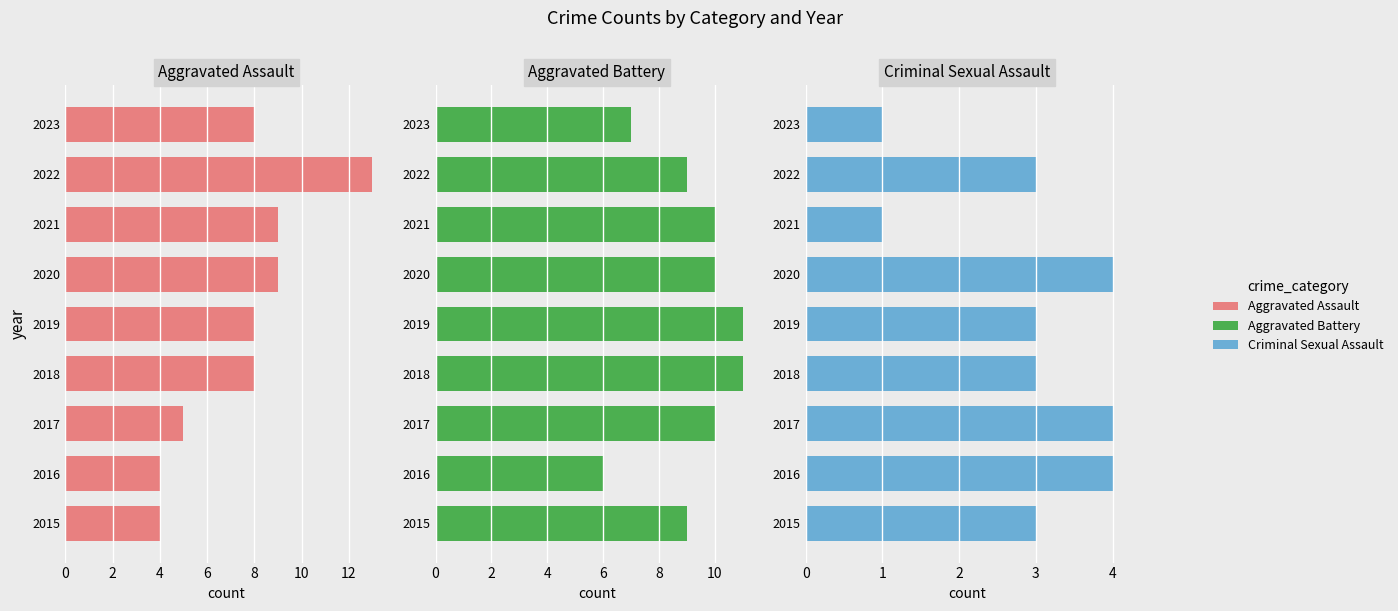

What is the sum of the Aggravated Battery values at 4 and 8?

17